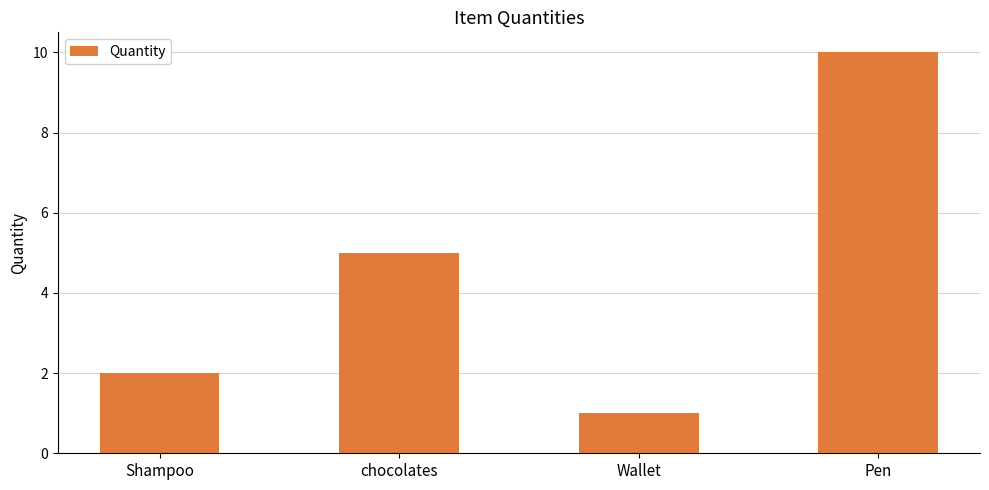

The value at Shampoo is 1. True or false?

False